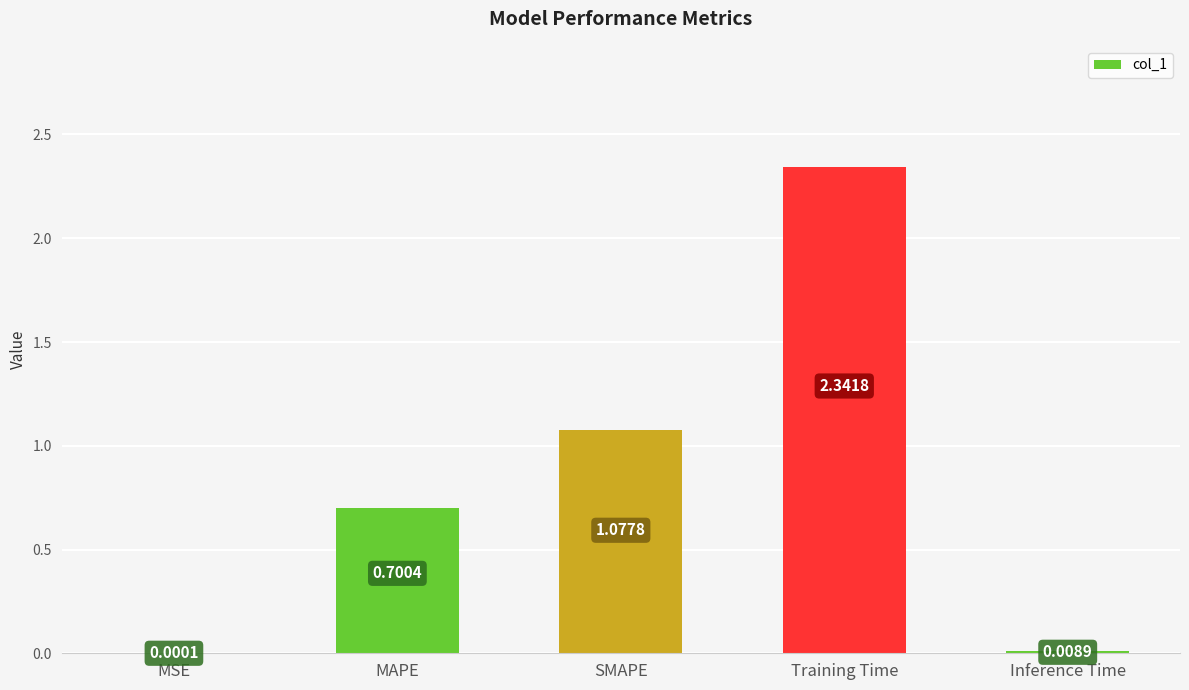

Which category has the highest value across all series?

Training Time